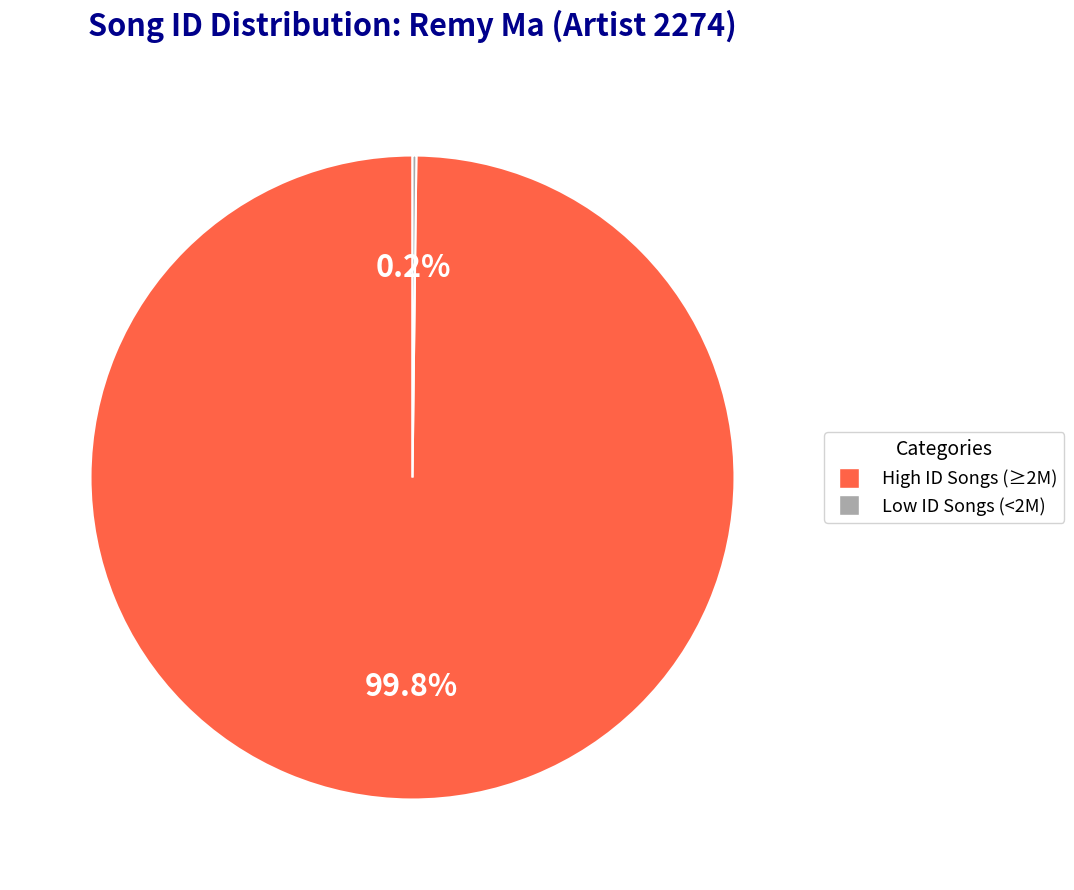

Is there a majority slice in this chart?

Yes